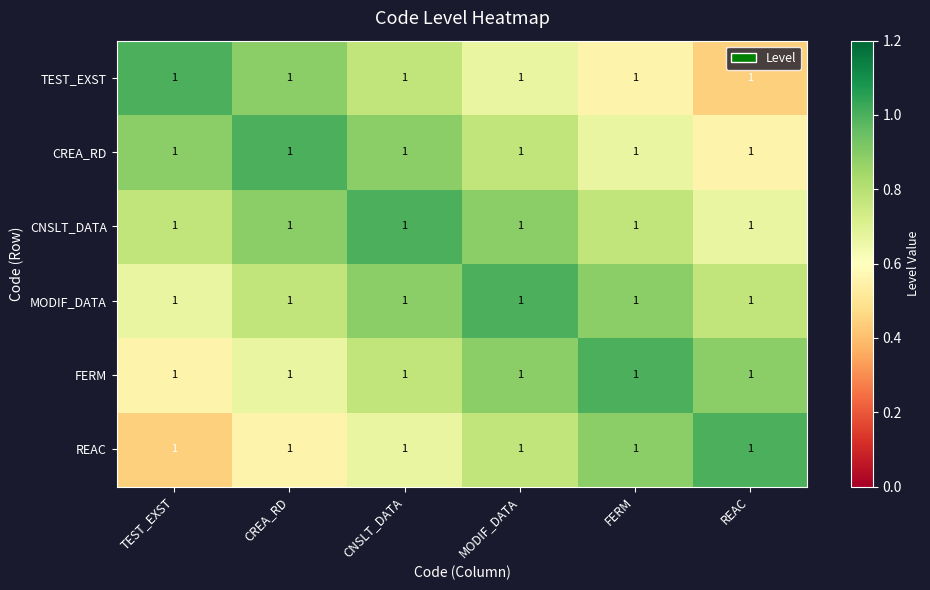

What is the total value across all series at FERM?

4.8